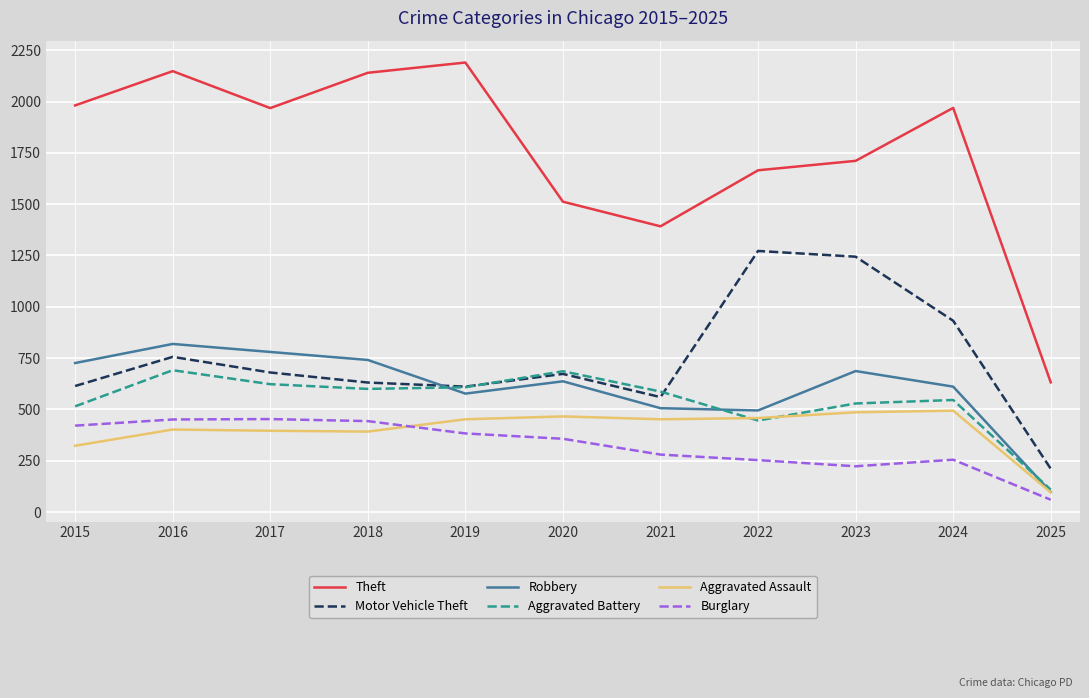

At which category is the sum across all series the highest?

2016